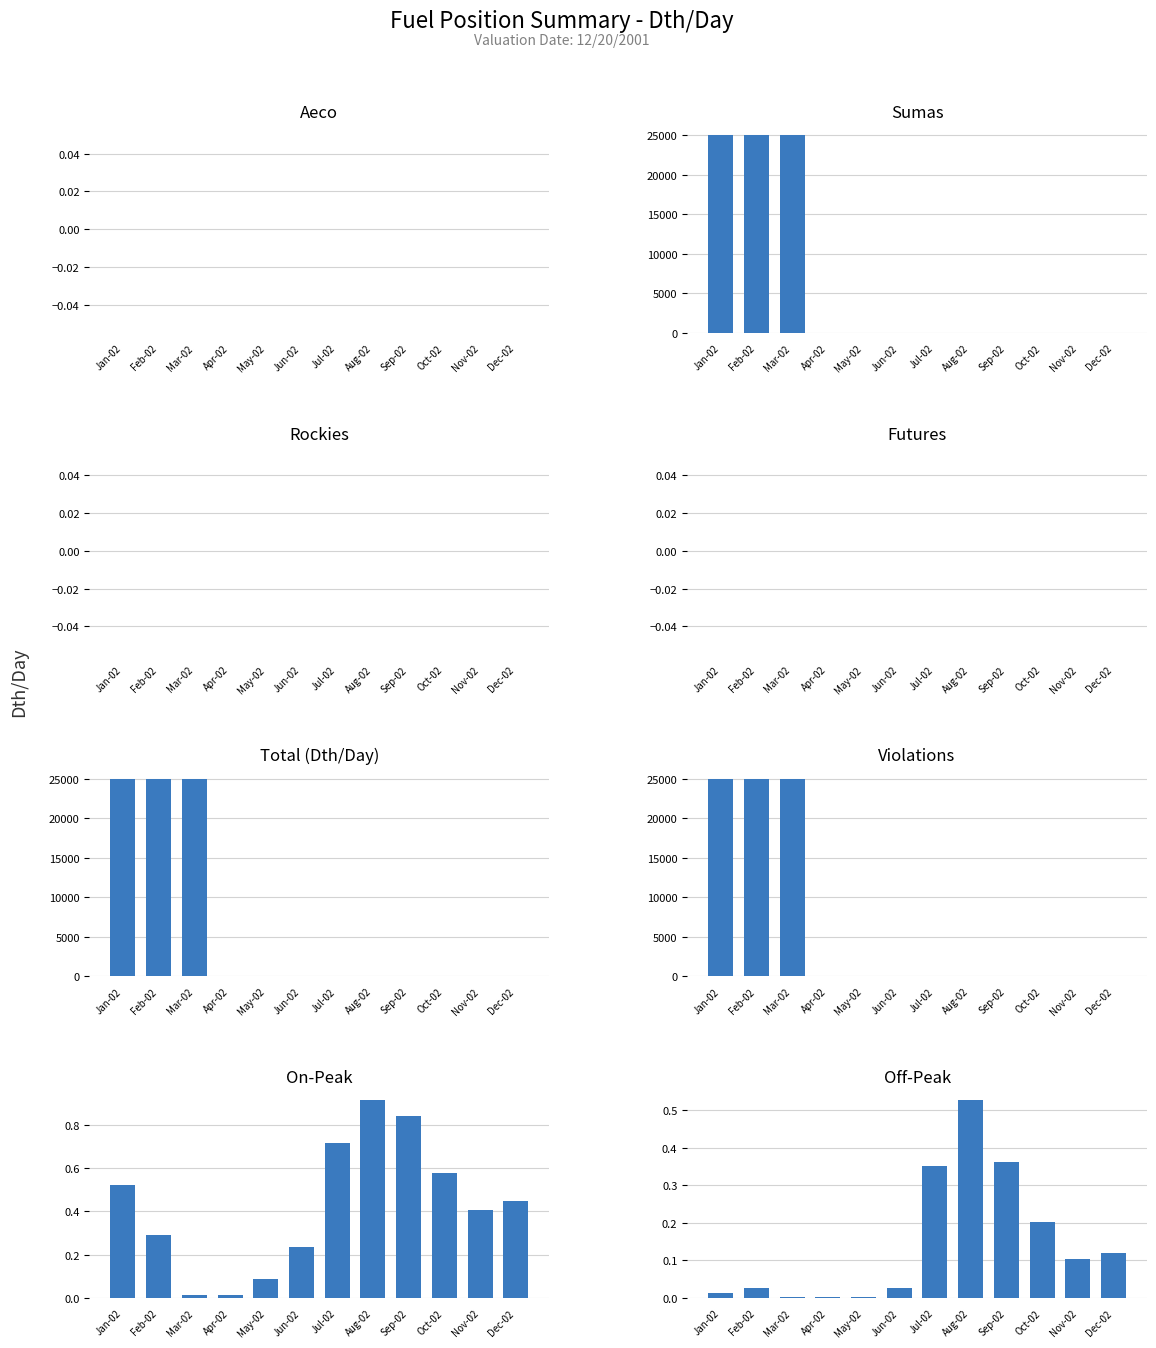

How many bars are there in total?

60